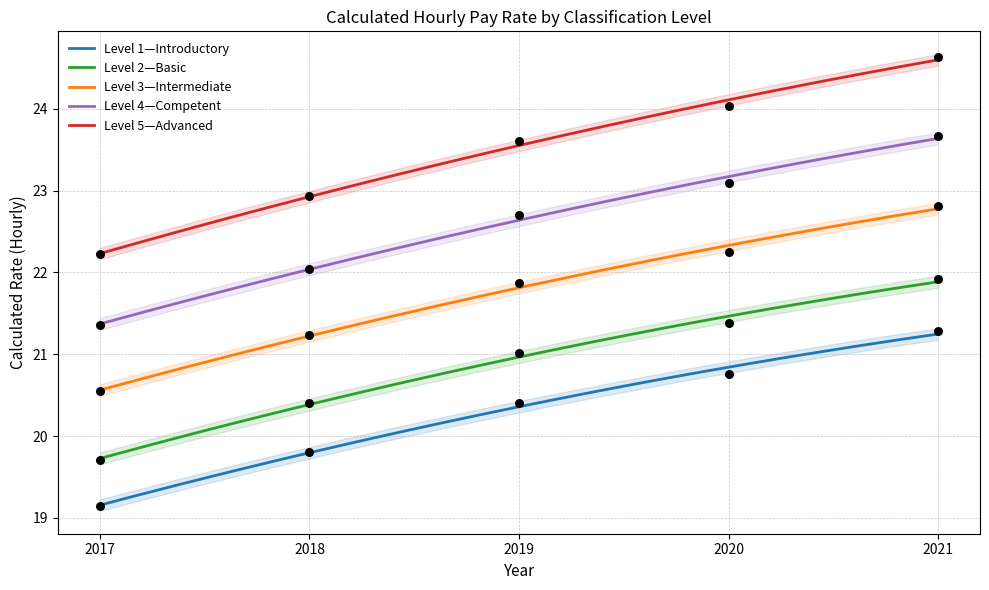

What is the total value across all series at 2017?

103.0